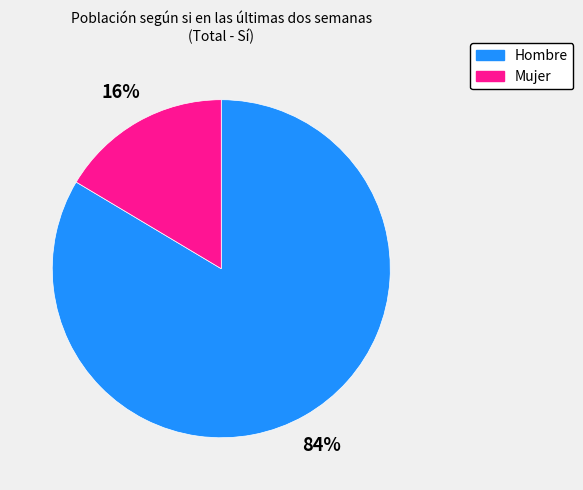

Is it true that Mujer is 16% of the pie?

True